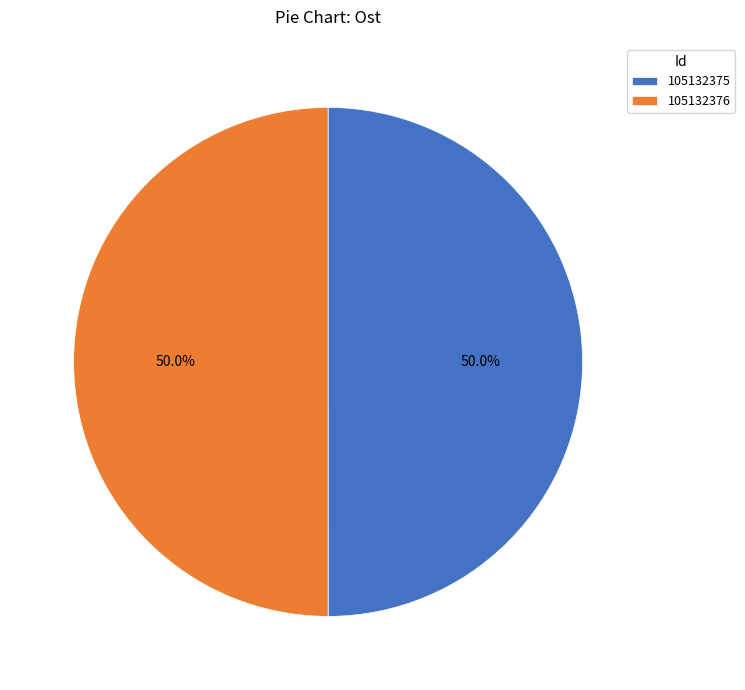

What is the total percentage of 105132375 and 105132376?

100.0%